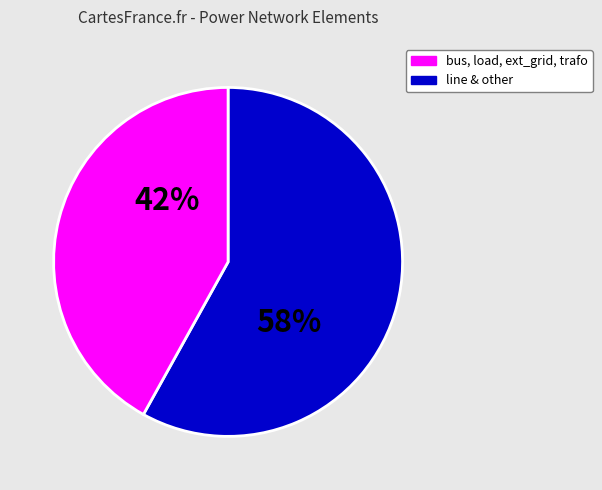

Does any single category account for the majority?

Yes